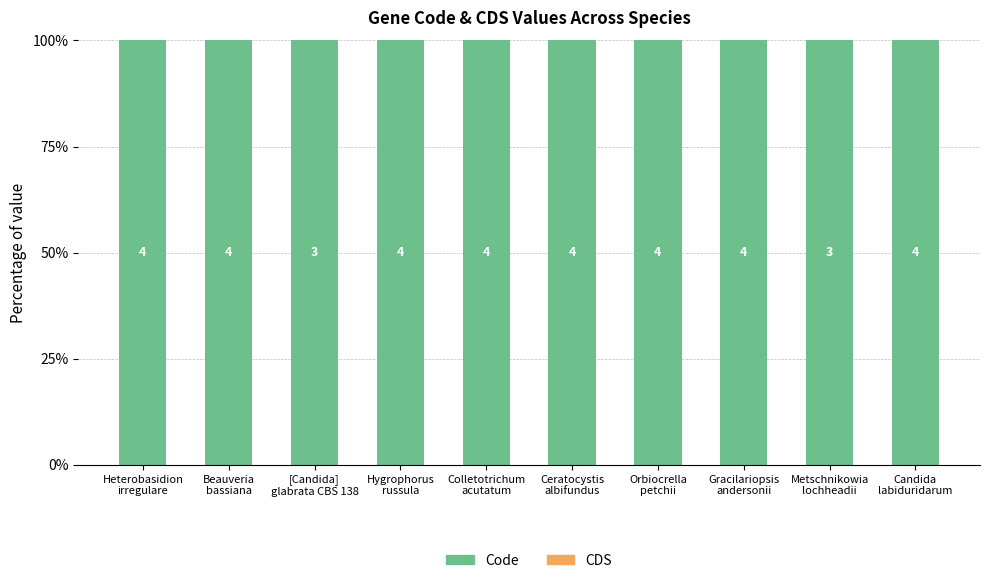

What are all the series names shown in the legend?

Code, CDS